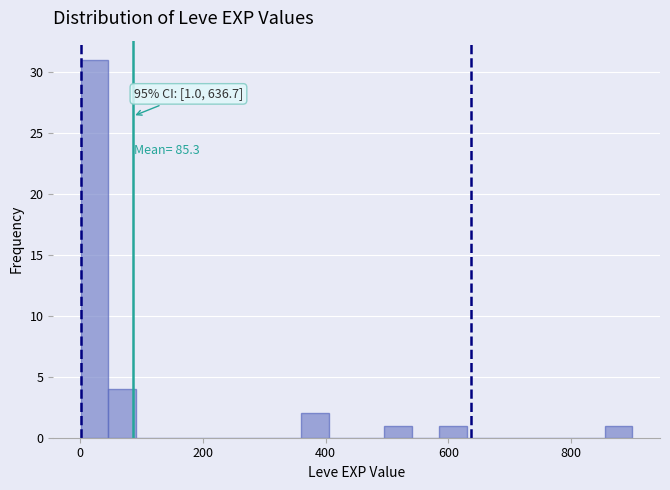

Around what value on the x-axis is the tallest bar? Give the approximate position of its centre, as read against the axis.

20